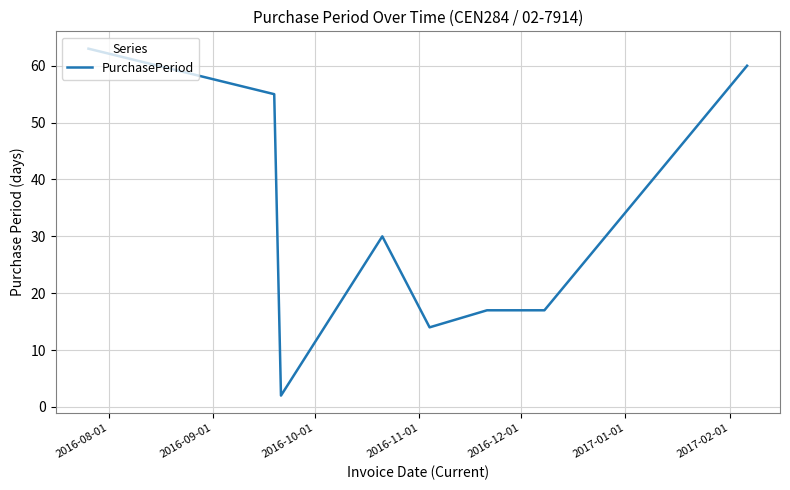

What is the difference between the maximum and second lowest values?

49